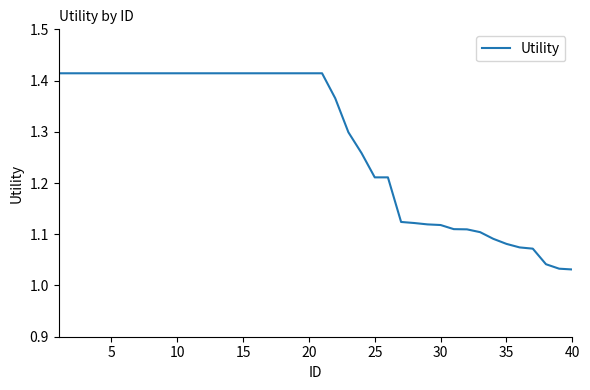

What is the difference between the maximum and minimum values?

0.4